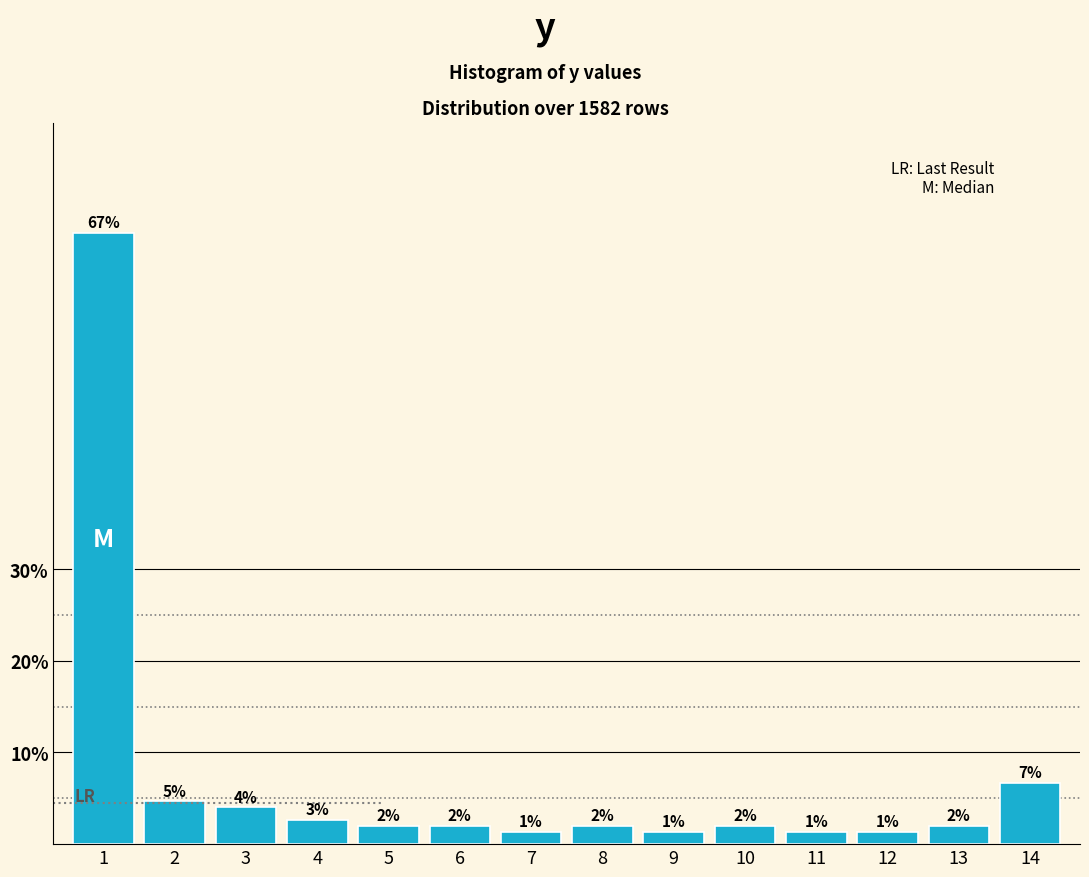

What is the difference between the values at 4 and 14?

4.0